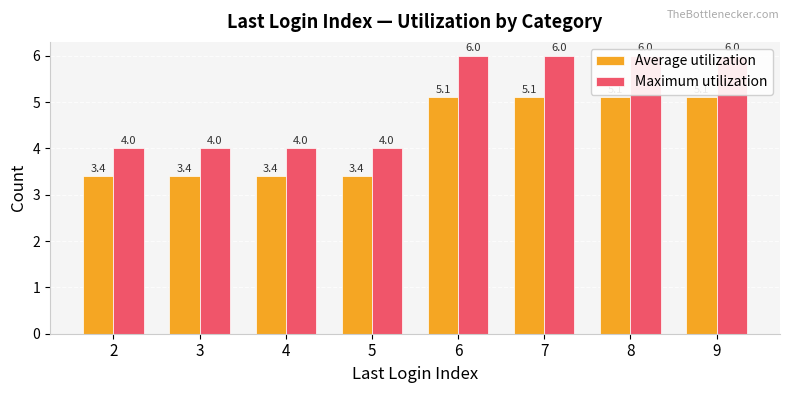

Which category has the lowest value in the Average utilization series?

2